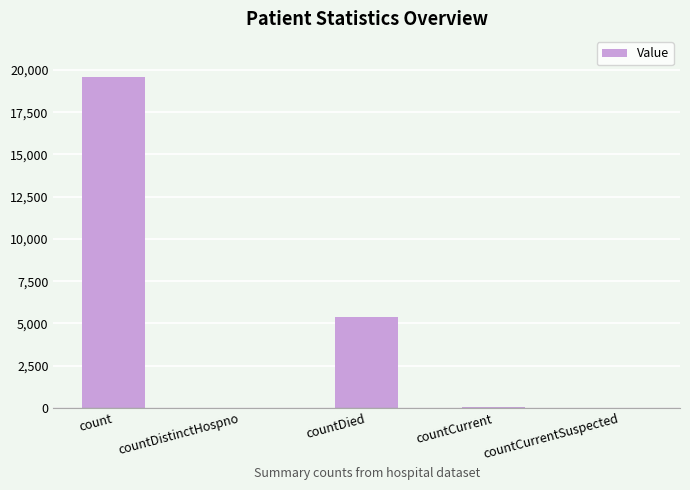

True or false: the data shows 19554 at count.

True